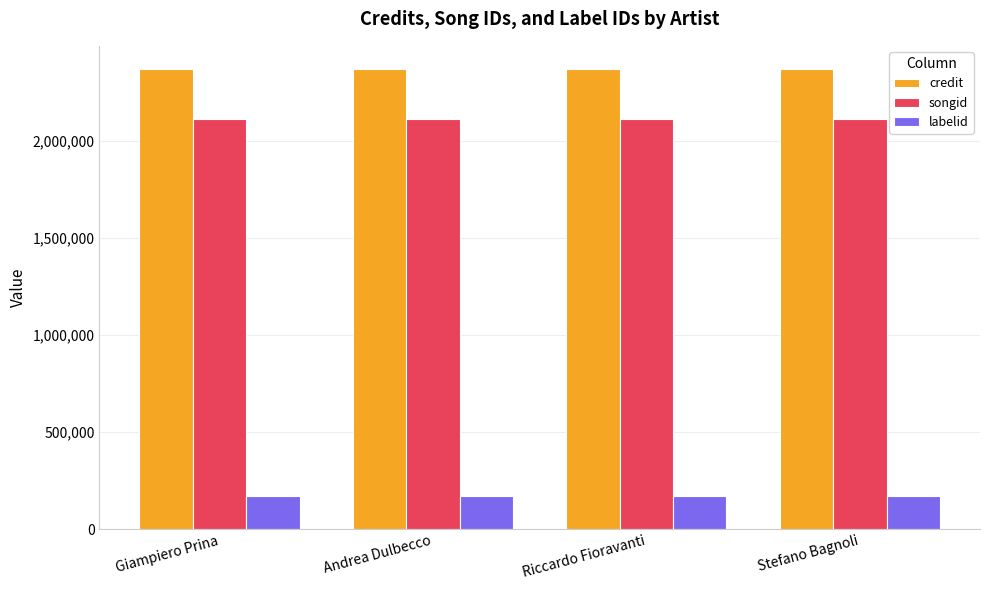

What is the smallest value displayed?

169018